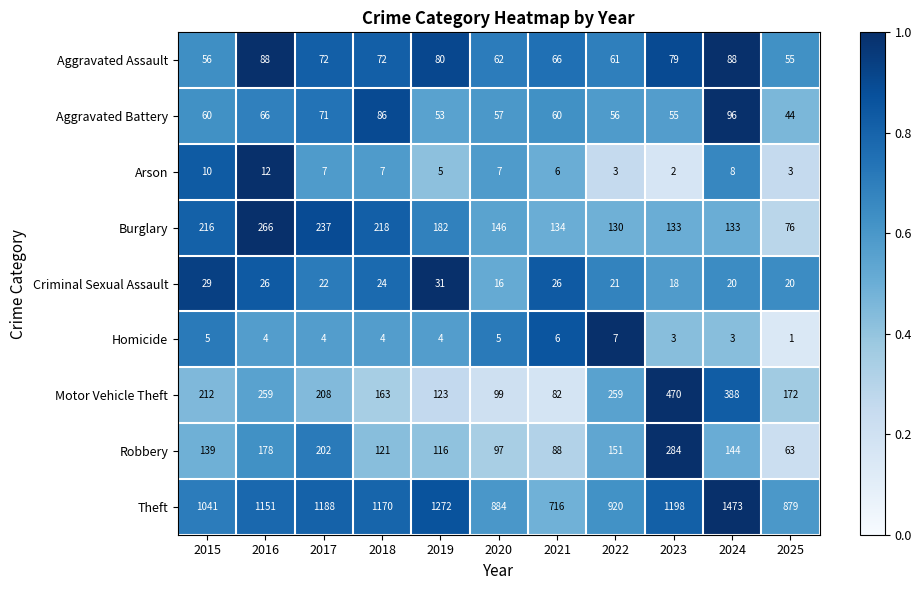

What is the sum of all Aggravated Battery values?

704